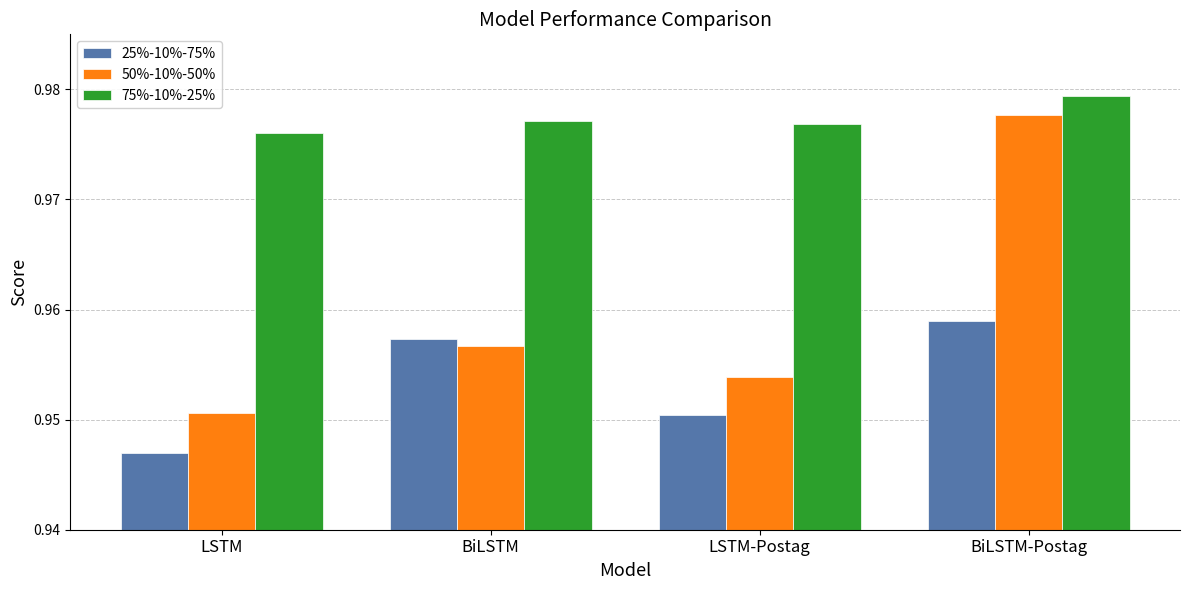

Which category has the highest value across all series?

BiLSTM-Postag